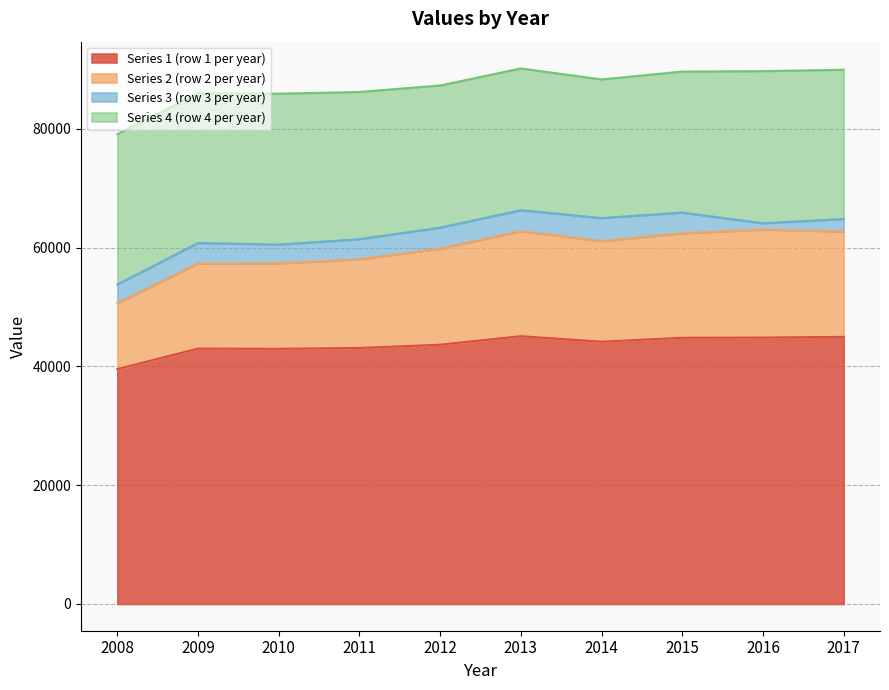

What is the difference between the second highest and minimum values in the Series 1 (row 1 per year) series?

5425